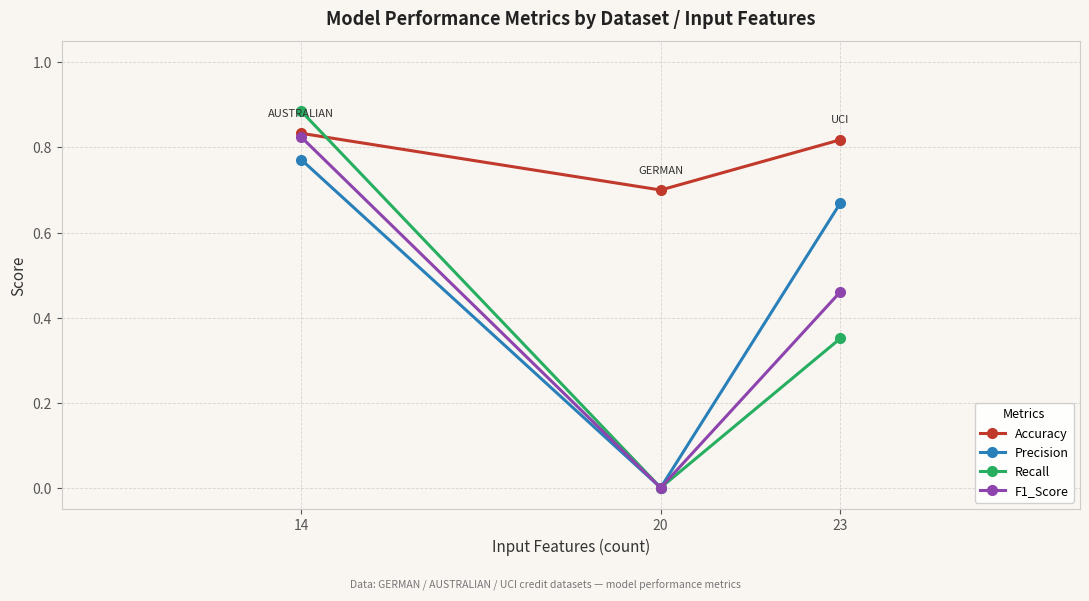

True or false: Accuracy has a value of 0.2 at 20.

False